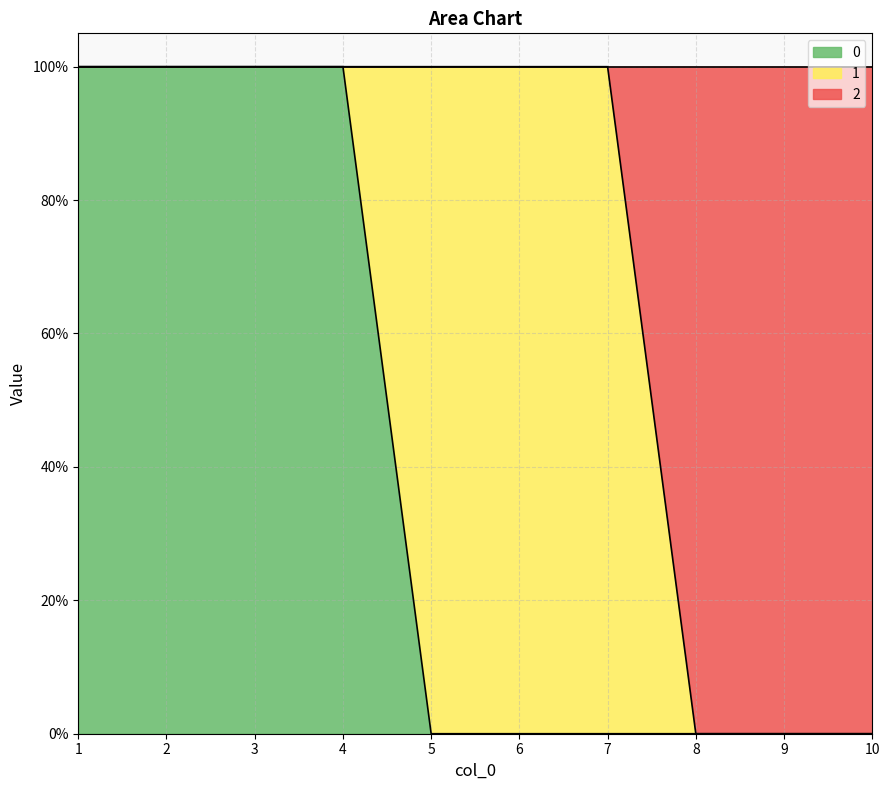

Rank the series at 4 from highest to lowest value.

0, 2